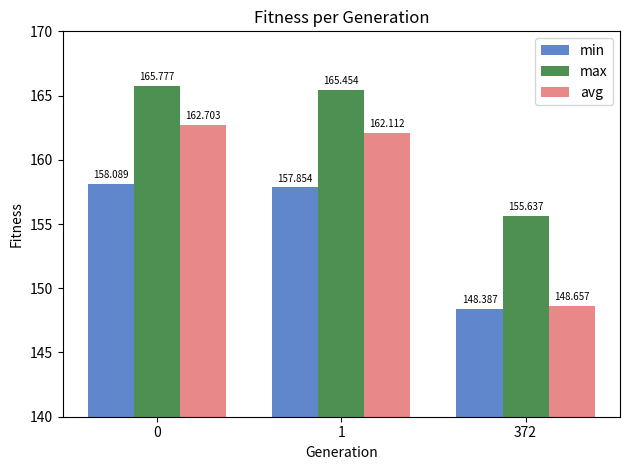

Reading left to right, transcribe all the data shown in this chart.

min: 158.1	157.9	148.4
max: 165.8	165.5	155.6
avg: 162.7	162.1	148.7